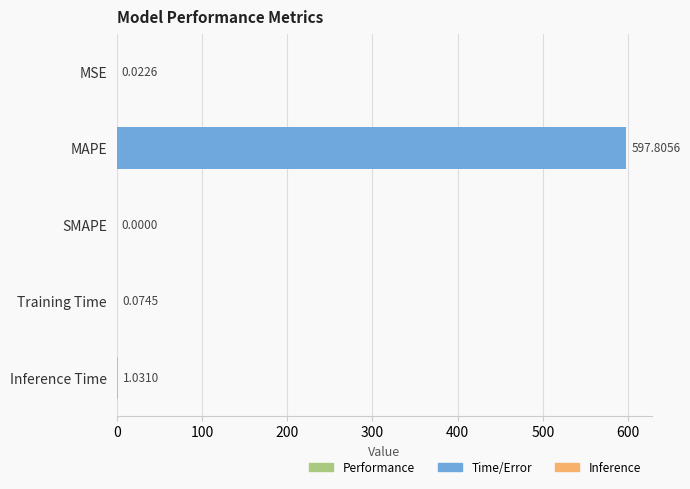

At which label is the value closest to 298?

Inference Time